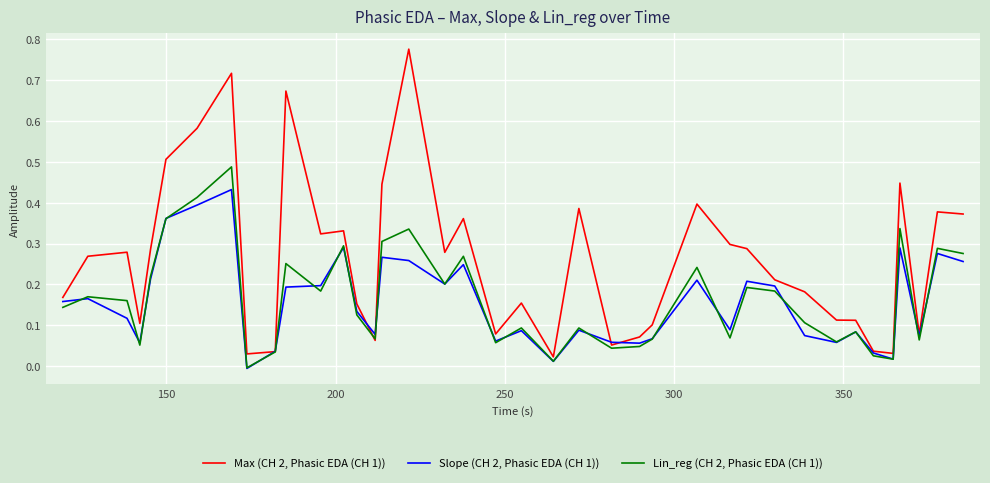

Which series has the largest total across all categories?

Max (CH 2, Phasic EDA (CH 1))